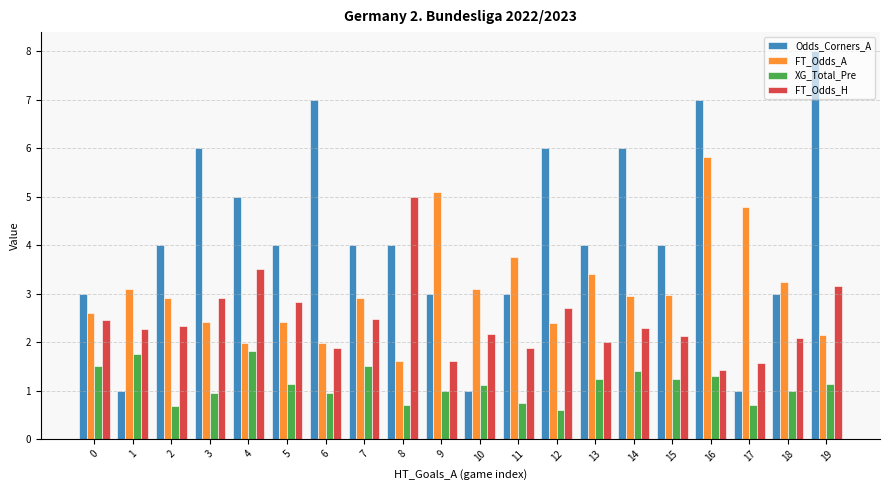

List the series in order of their overall mean, lowest first.

XG_Total_Pre, FT_Odds_H, FT_Odds_A, Odds_Corners_A